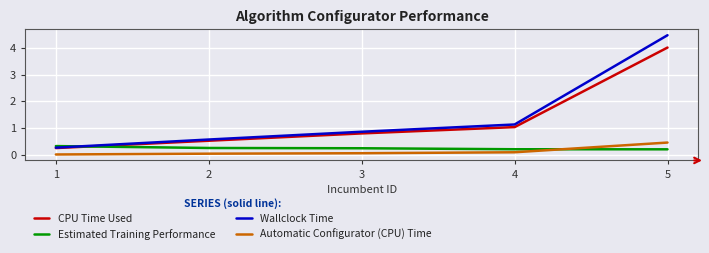

What is the sum of all CPU Time Used values?

6.6